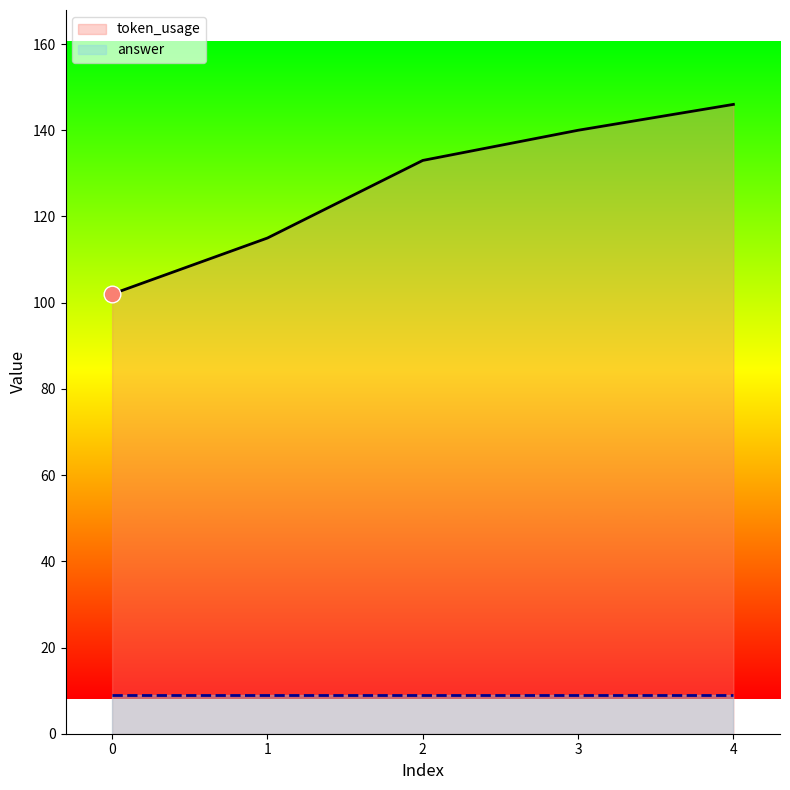

True or false: the data has more than 2 interior local peaks.

False